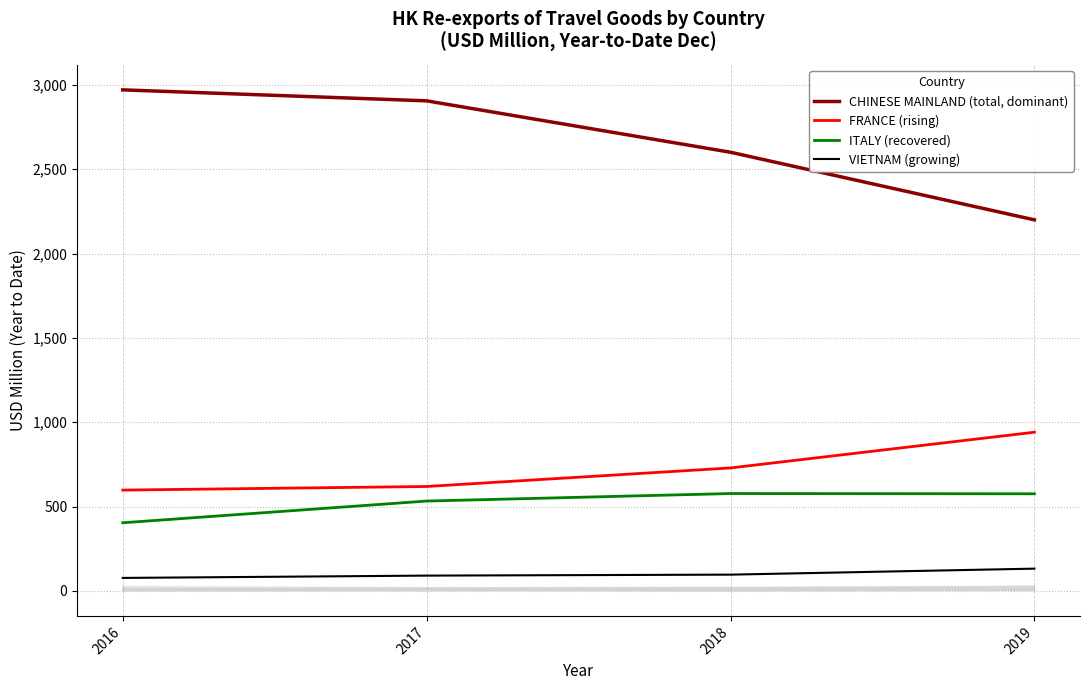

Reading left to right, list all the values displayed in this chart.

CHINESE MAINLAND (total, dominant): 2016=2970.6	2017=2905.5	2018=2600.7	2019=2200.1
FRANCE (rising): 2016=598.1	2017=619.5	2018=729.5	2019=941.1
ITALY (recovered): 2016=404.4	2017=533.1	2018=577.7	2019=576.2
VIETNAM (growing): 2016=77.5	2017=91.2	2018=97.0	2019=132.5